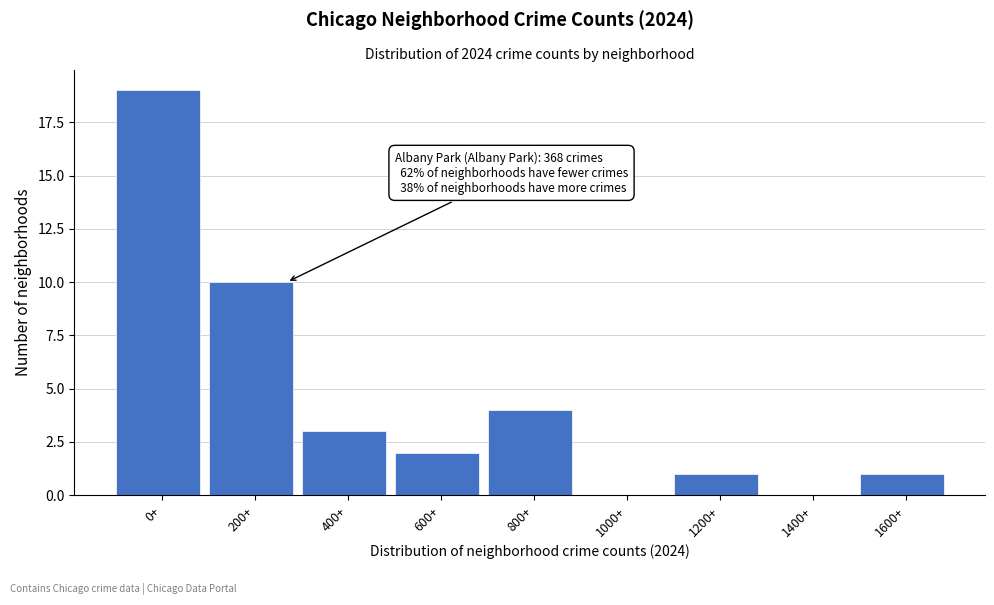

Reading left to right, transcribe all the data shown in this chart.

0+=19	200+=10	400+=3	600+=2	800+=4	1000+=0	1200+=1	1400+=0	1600+=1